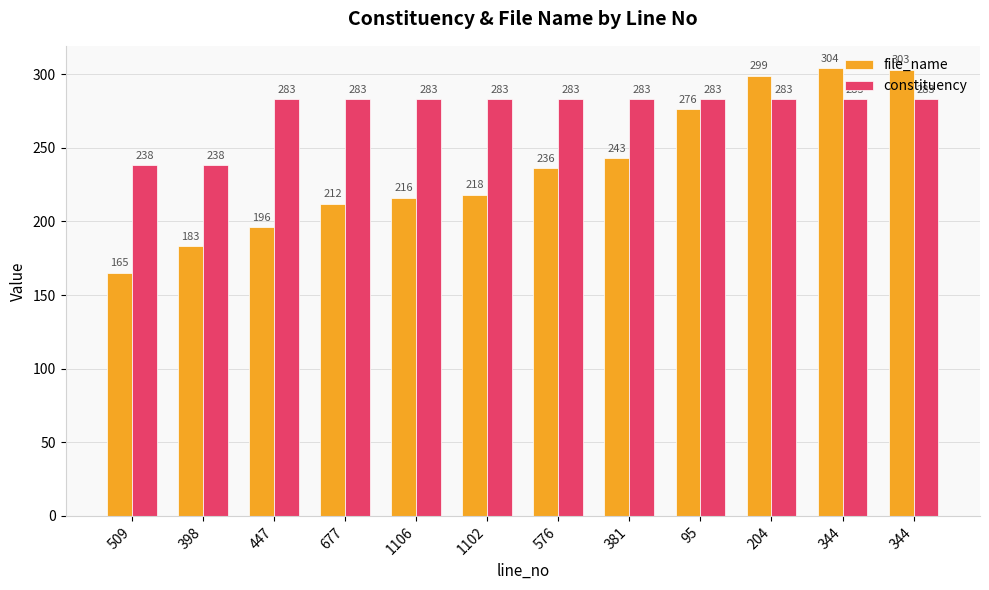

How many bars are there in total?

24